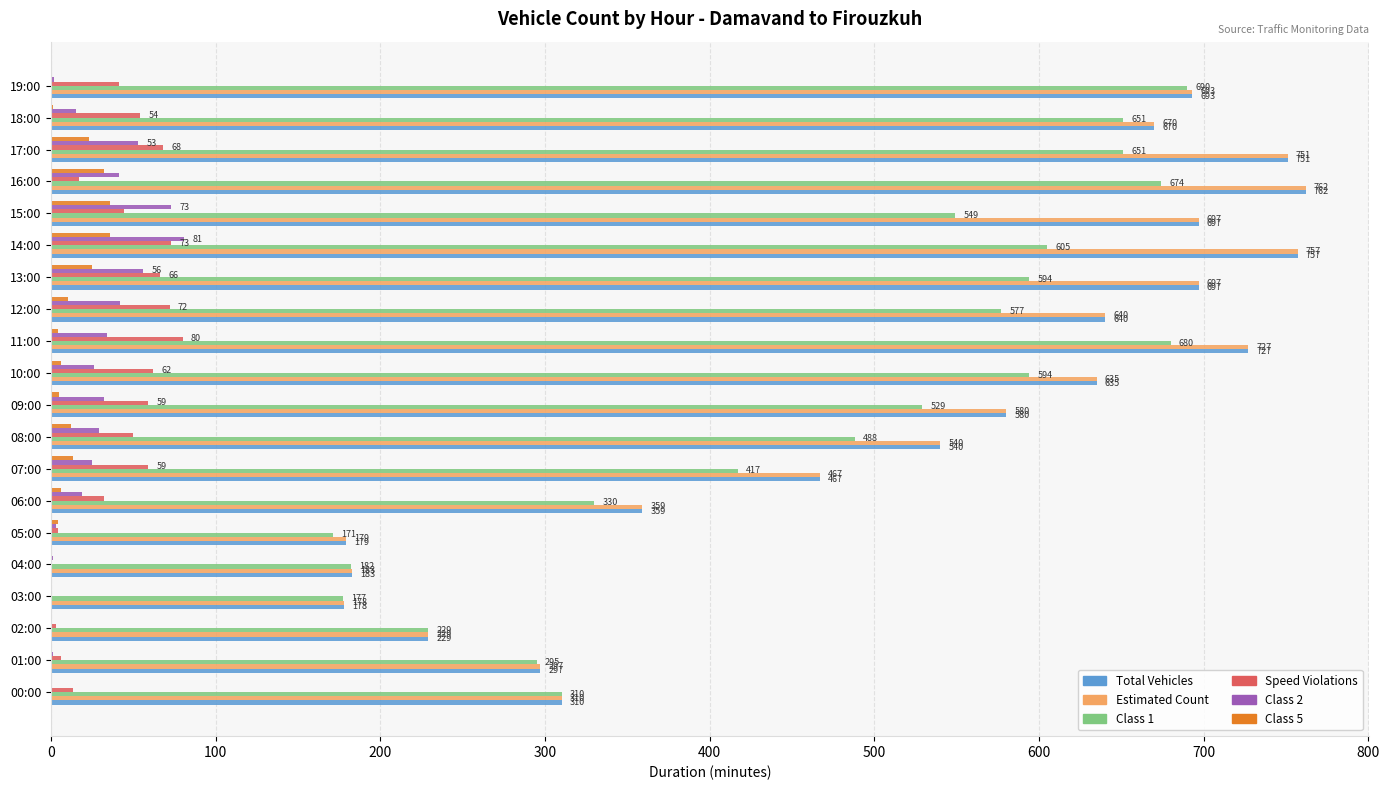

Is the value of Total Vehicles at 13:00 greater than the value of Class 2 at 14:00?

Yes